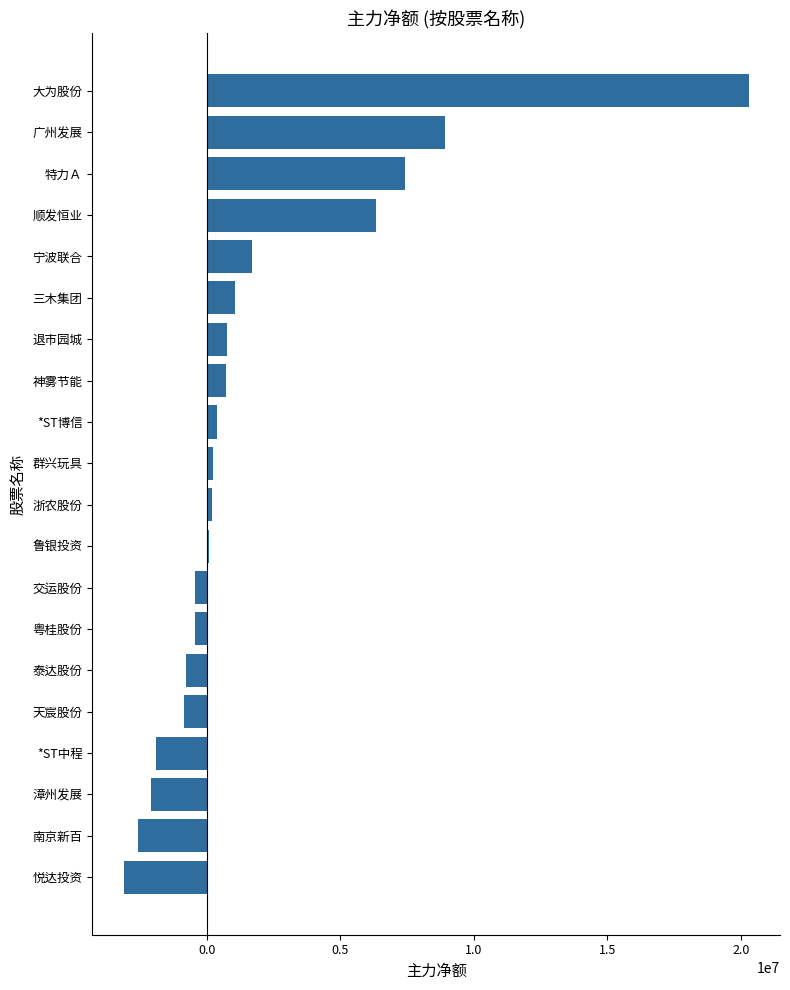

Between 神雾节能 and 天宸股份, which is larger?

神雾节能